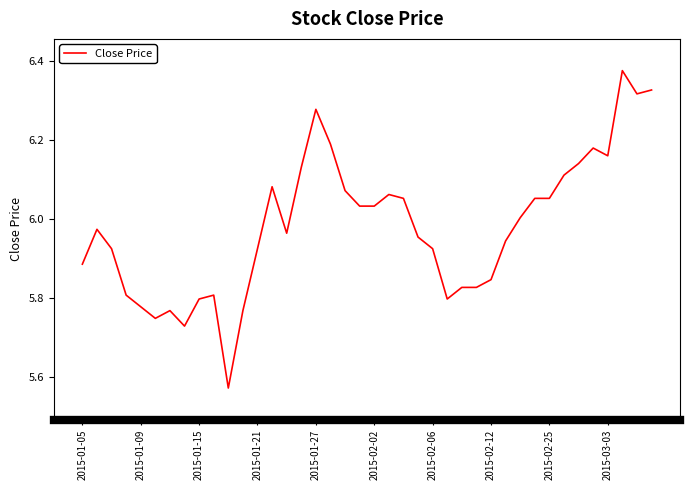

How many distinct data groups are displayed?

1